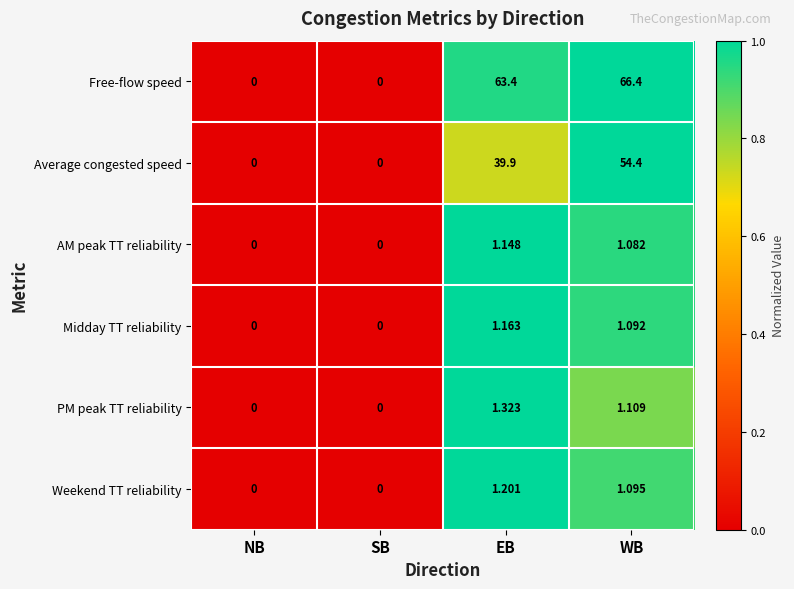

Where is Average congested speed nearest to the value 27?

EB